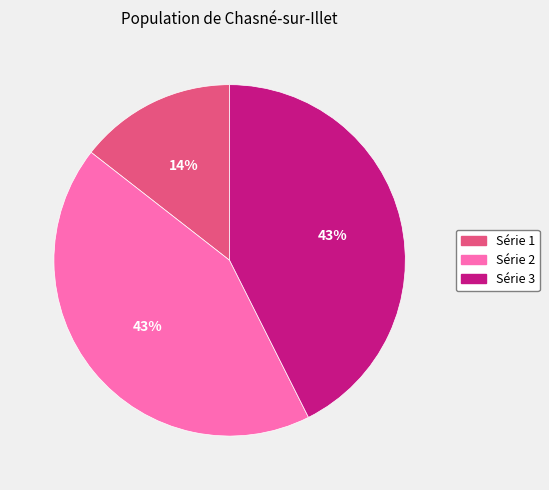

To the nearest percent, what is the average slice percentage?

33%